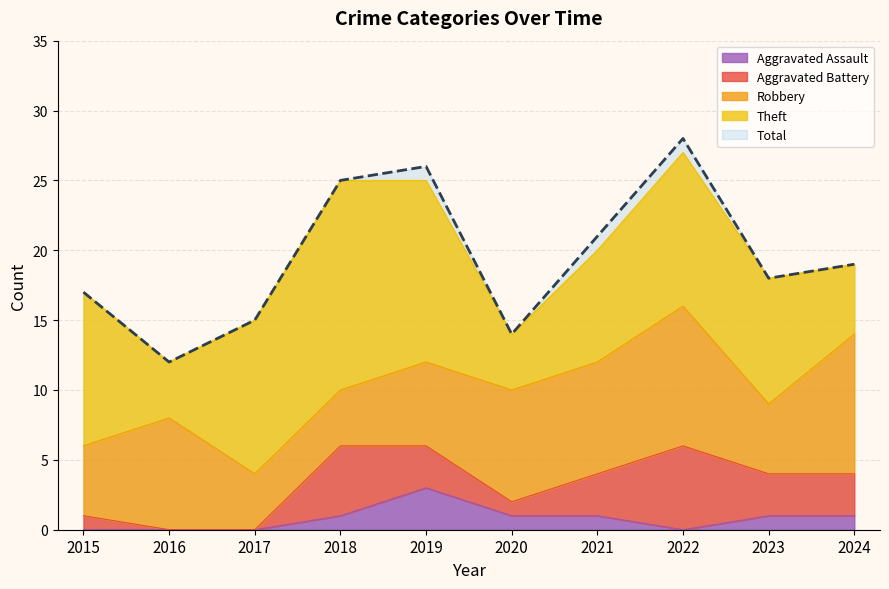

True or false: Total and Robbery cross at least once.

False